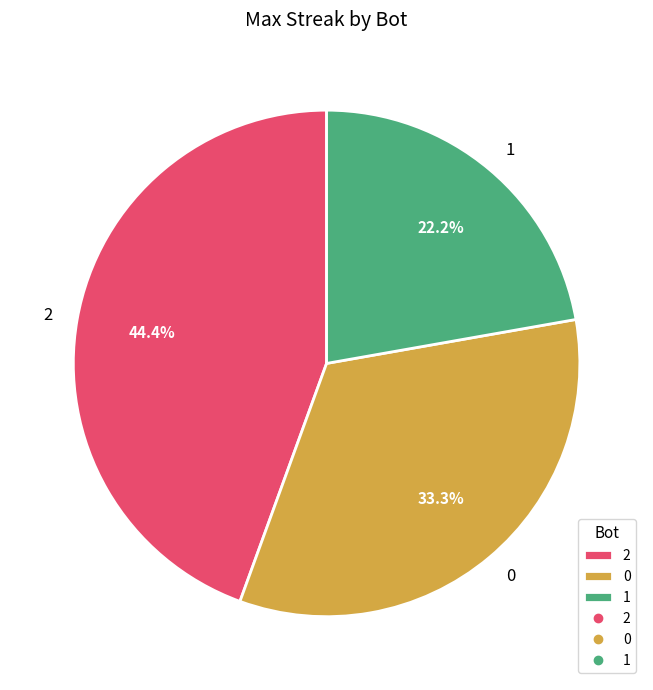

Which category has the smallest portion of the pie?

1